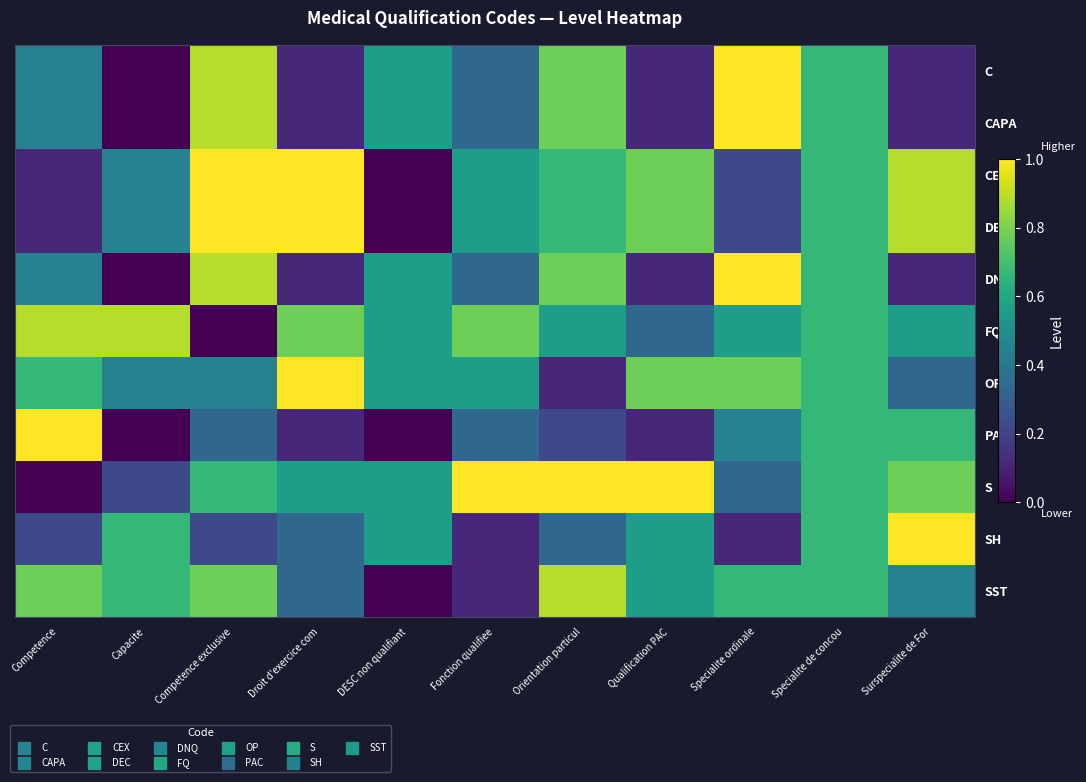

What is the difference between the highest and lowest values at Droit d'exercice com?

0.9